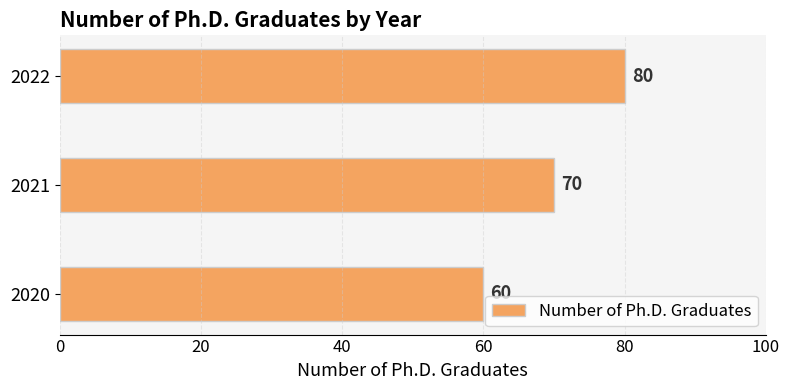

List the labels in order of value, largest first.

2022, 2021, 2020